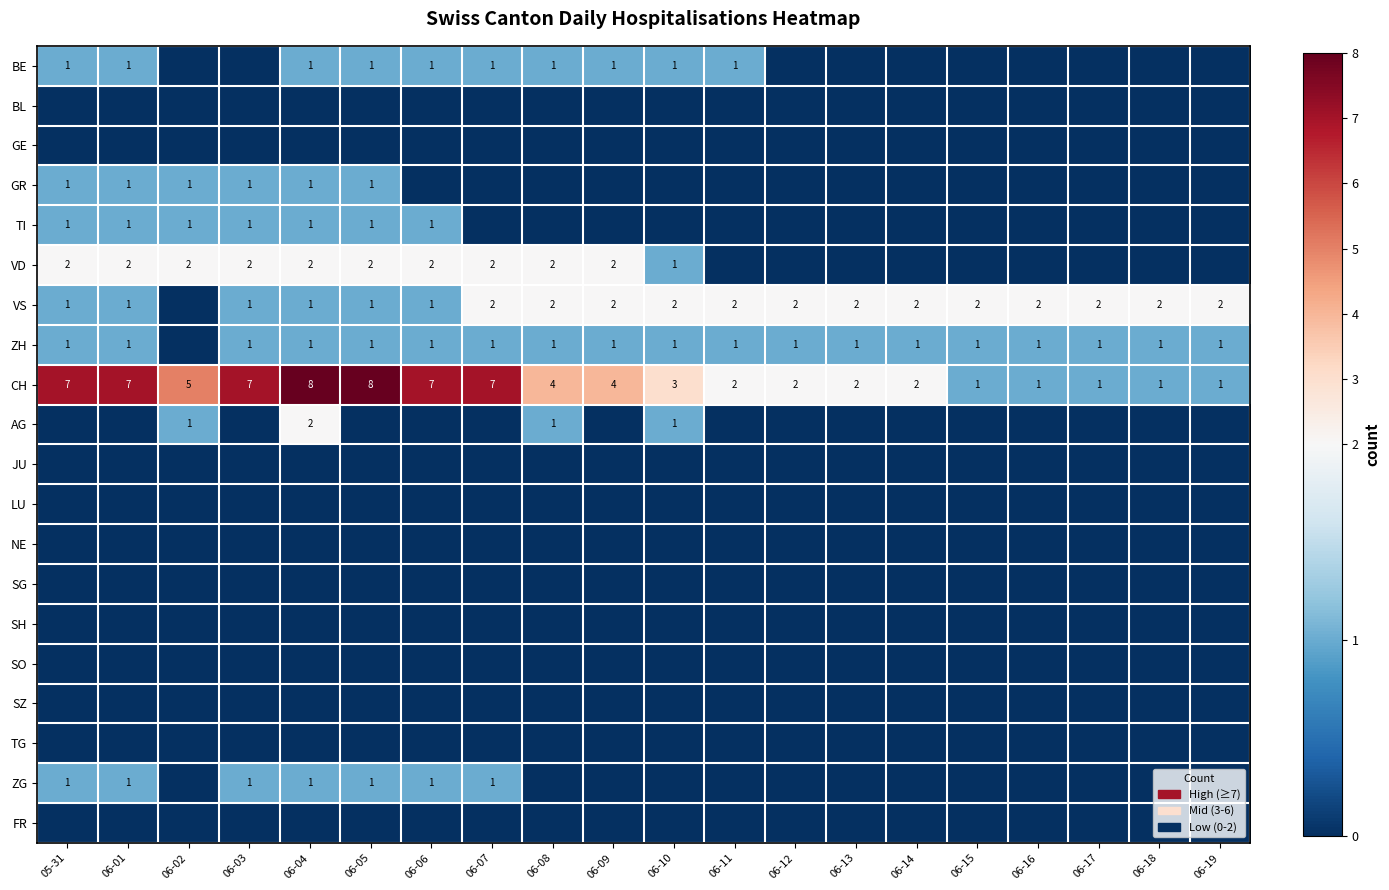

The VD series shows 2 at 06-02. True or false?

True